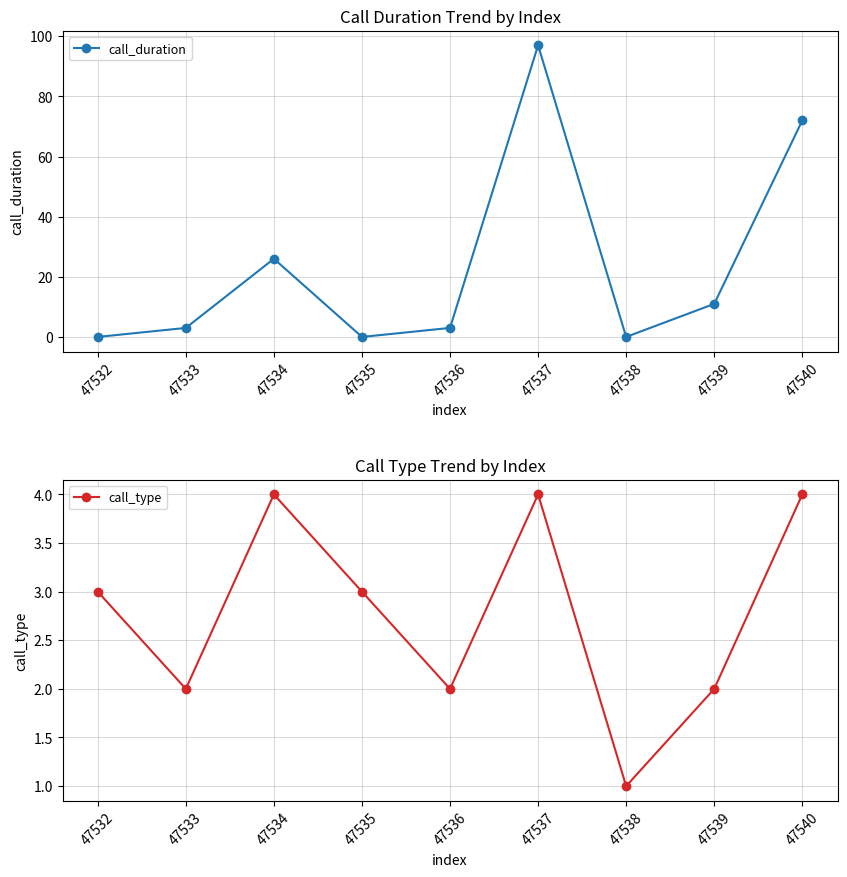

At which label does call_duration first exceed 3?

47534